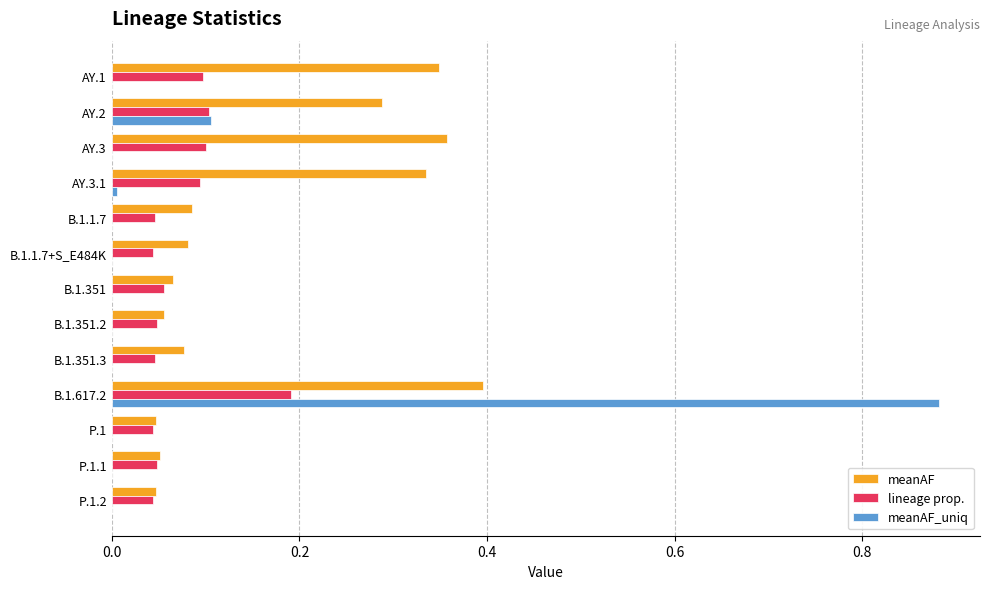

The lineage prop. series shows 0.1 at AY.3. True or false?

True